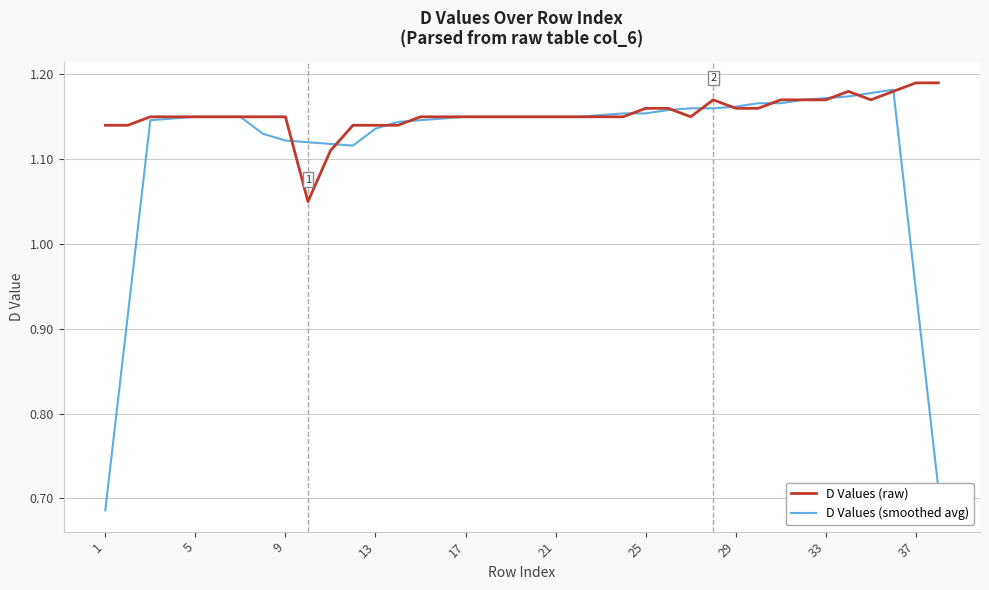

What is the sum of all D Values (smoothed avg) values?

42.4